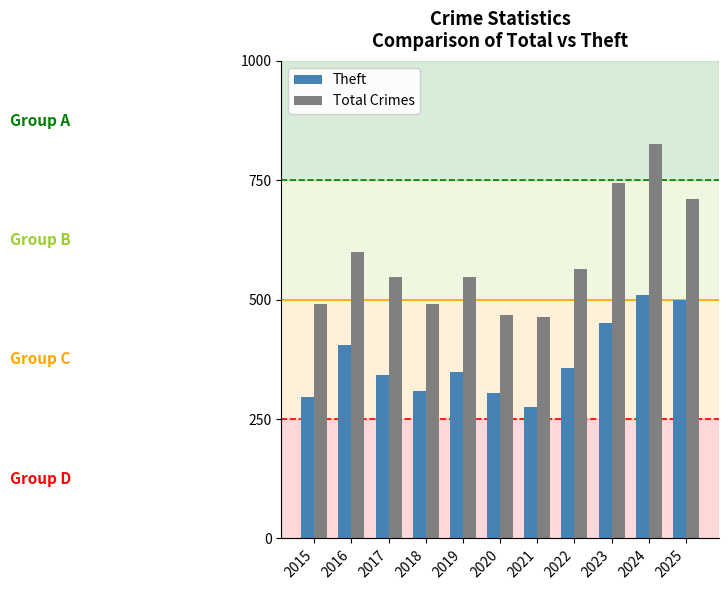

What is the average value of the Theft series?

373